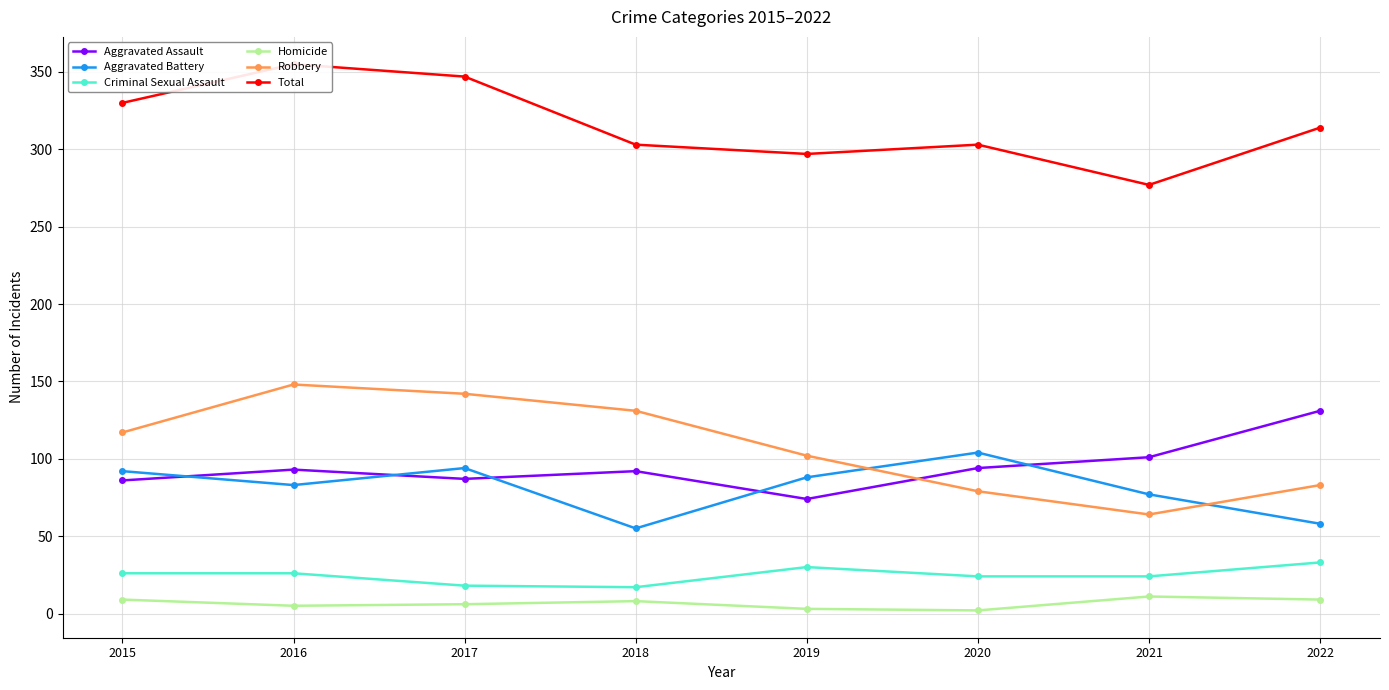

Is the value of Aggravated Battery at 2020 greater than the value of Criminal Sexual Assault at 2021?

Yes